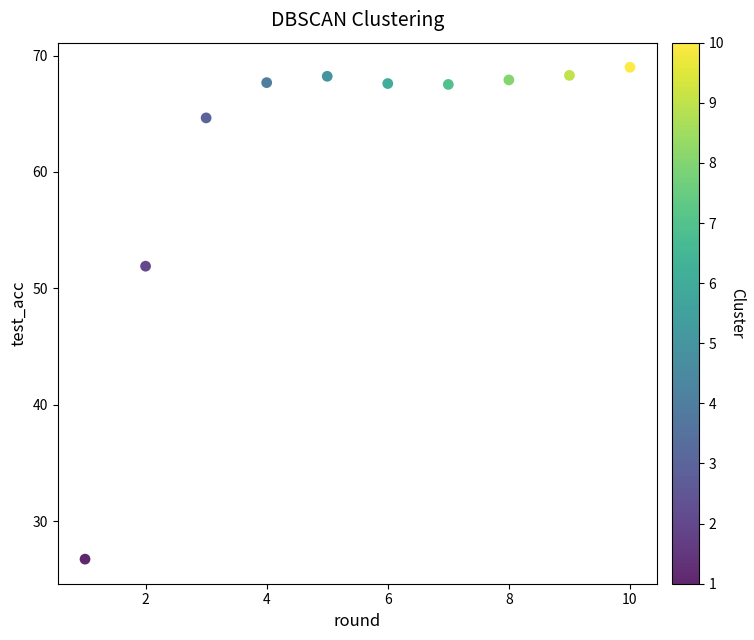

What Y value in the scatter plot is closest to 47?

51.9